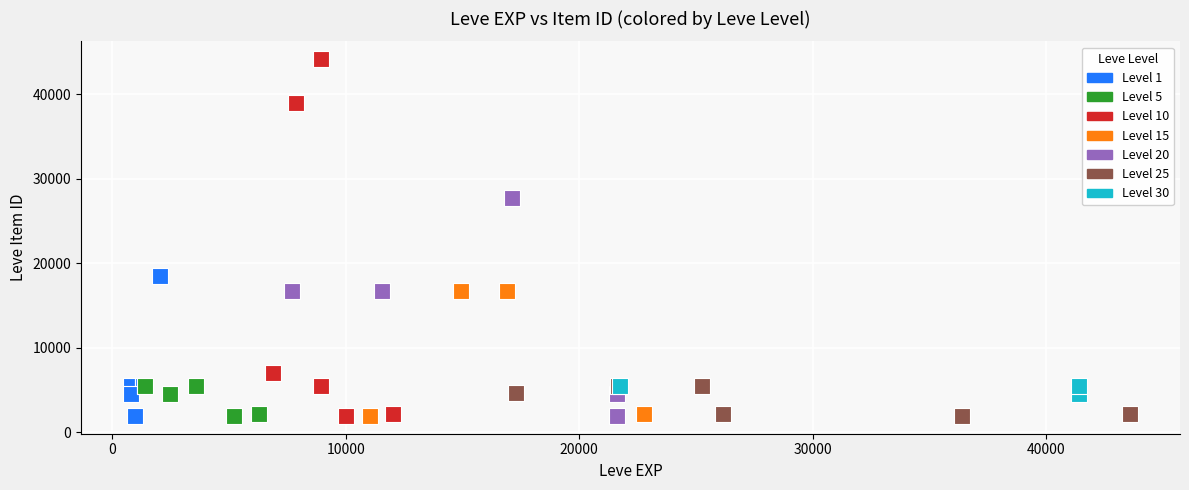

Which series has the largest Y range (max minus min)?

Level 10